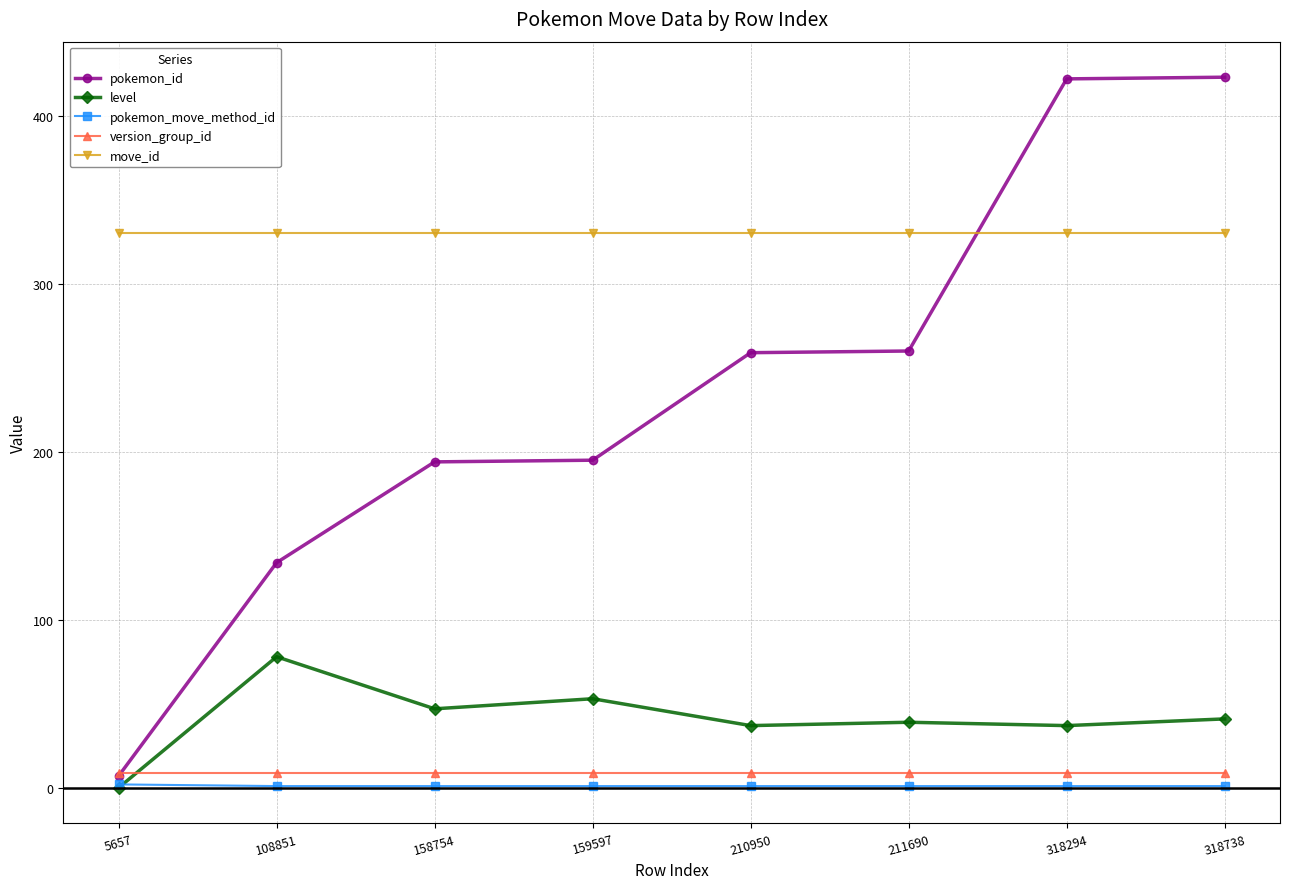

How many lines are shown in the chart?

5